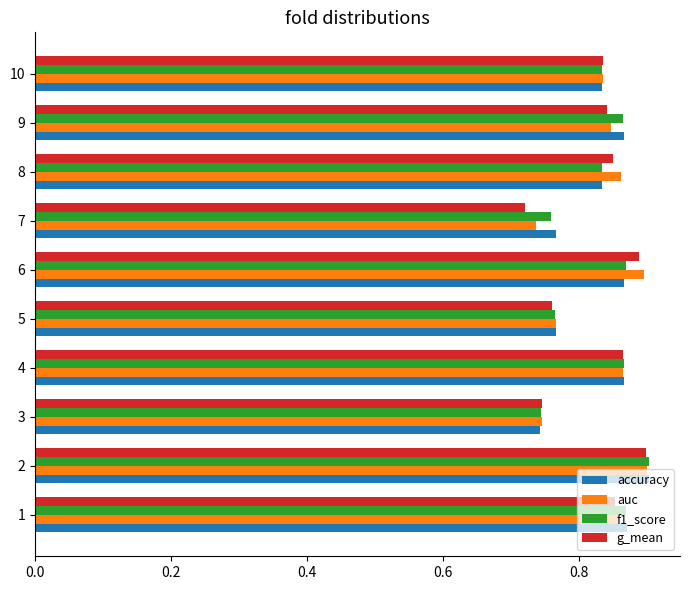

The value of g_mean at 6 is 0.9. True or false?

True